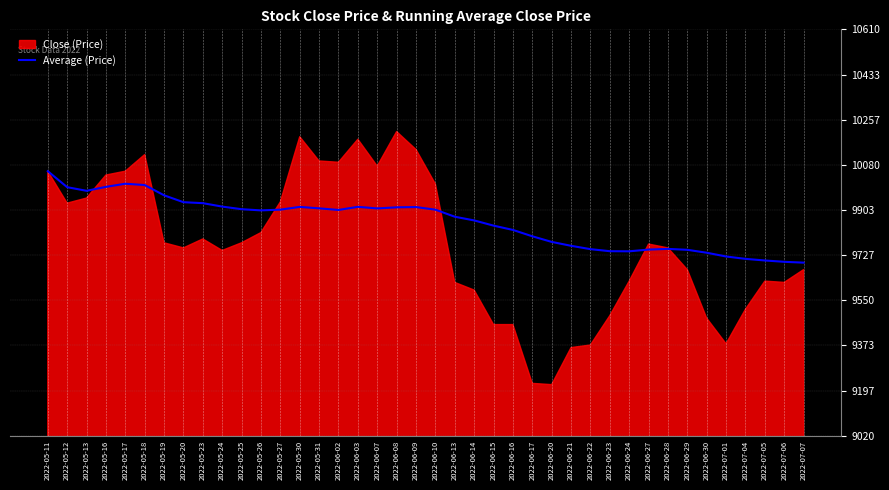

What is the change in value from 2022-05-20 to 2022-06-28?

-182.7